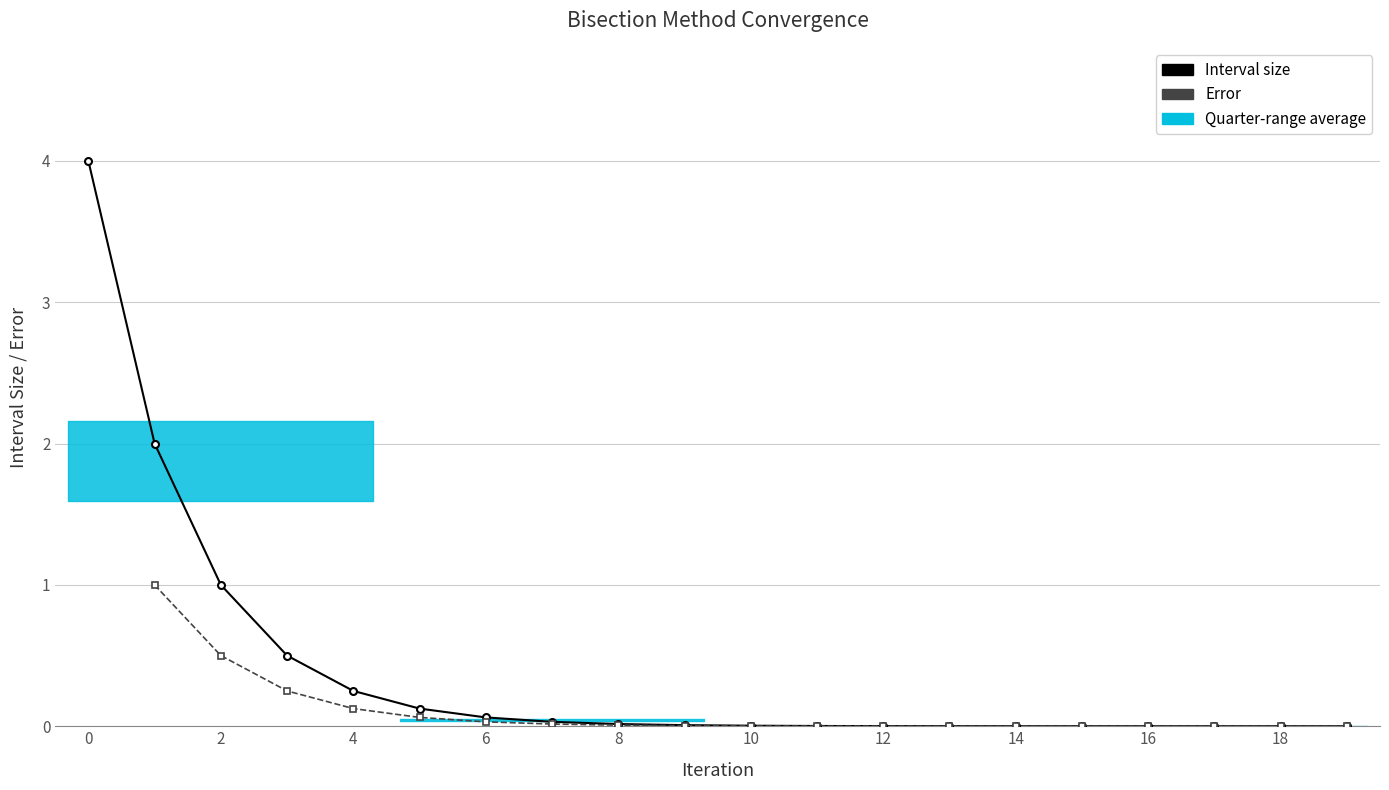

Which series has the largest range (max minus min)?

Interval size